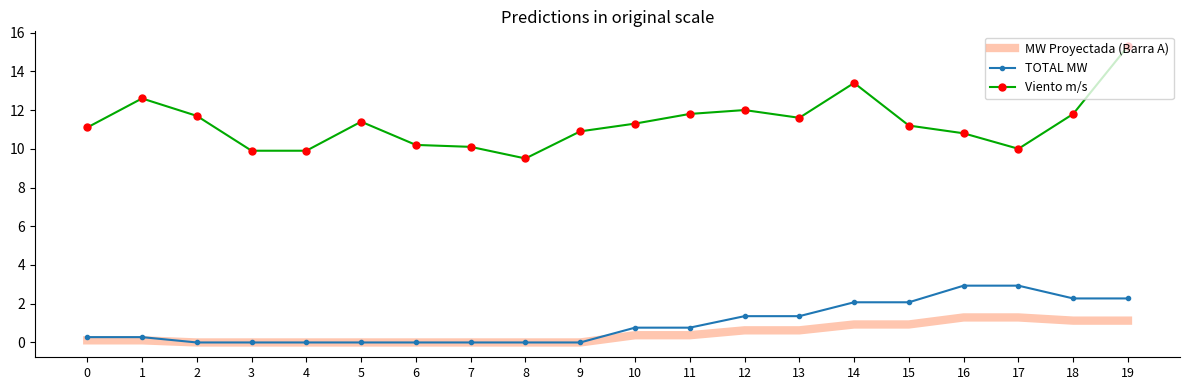

At which category is the sum across all series the highest?

19